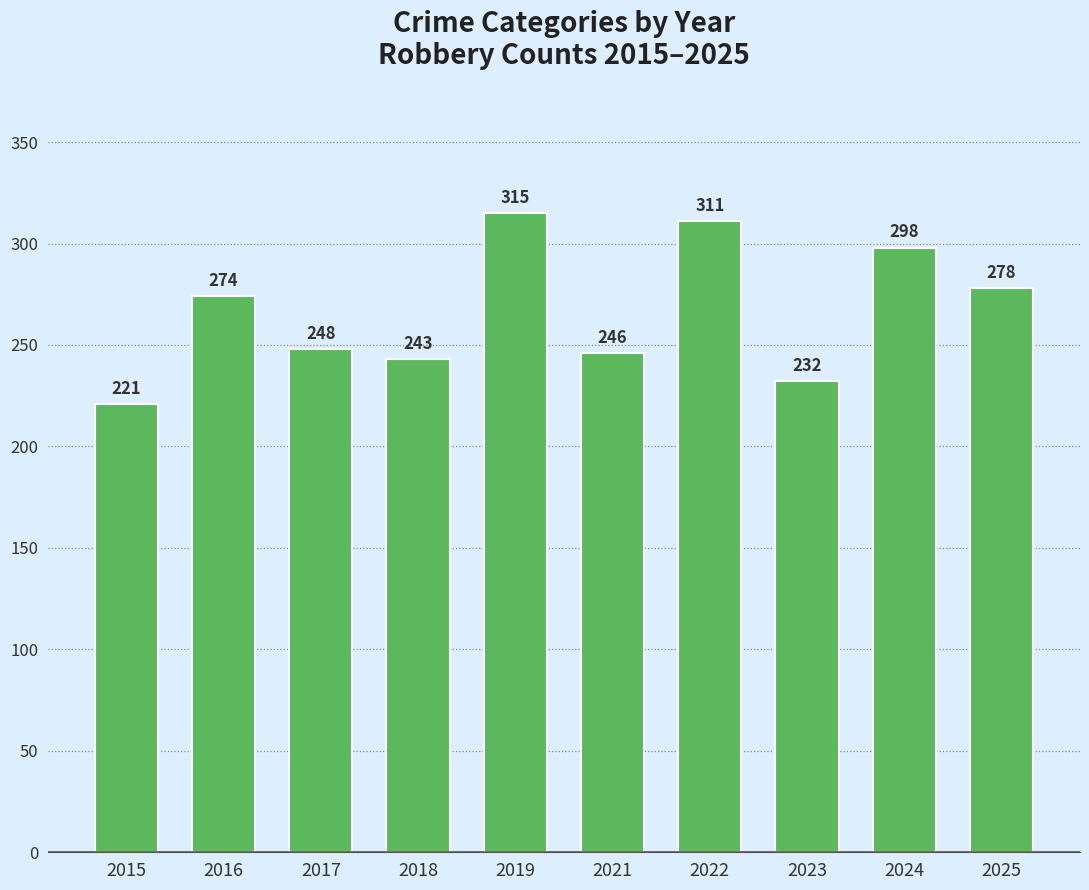

What value does the data have at 2024, to the nearest 10?

300